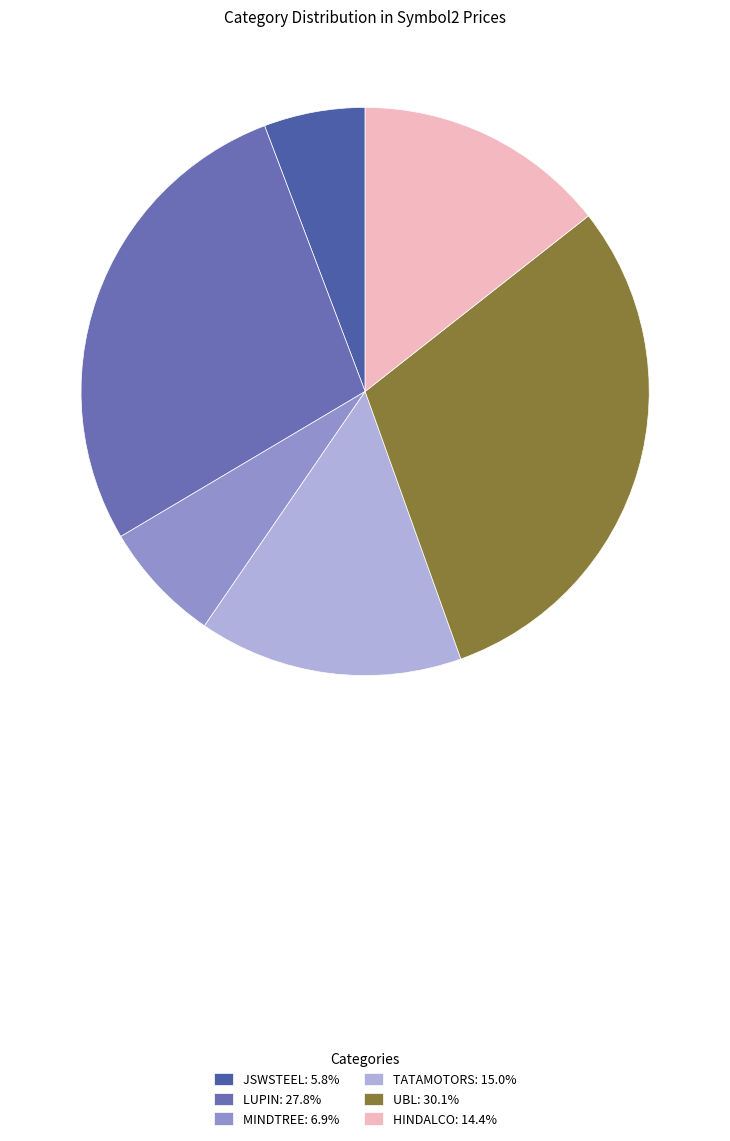

Is TATAMOTORS the majority of the pie?

No